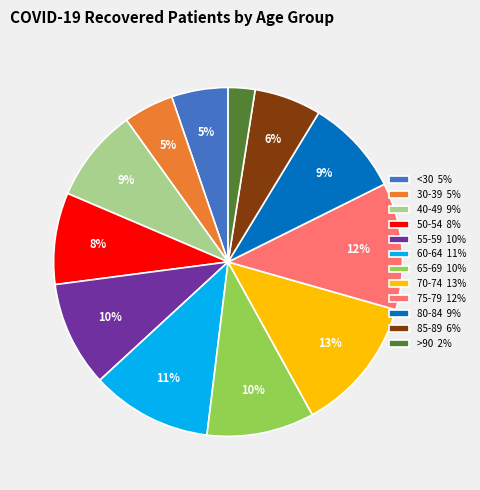

What percentage is the 30-39 5% slice, to the nearest percent?

5%